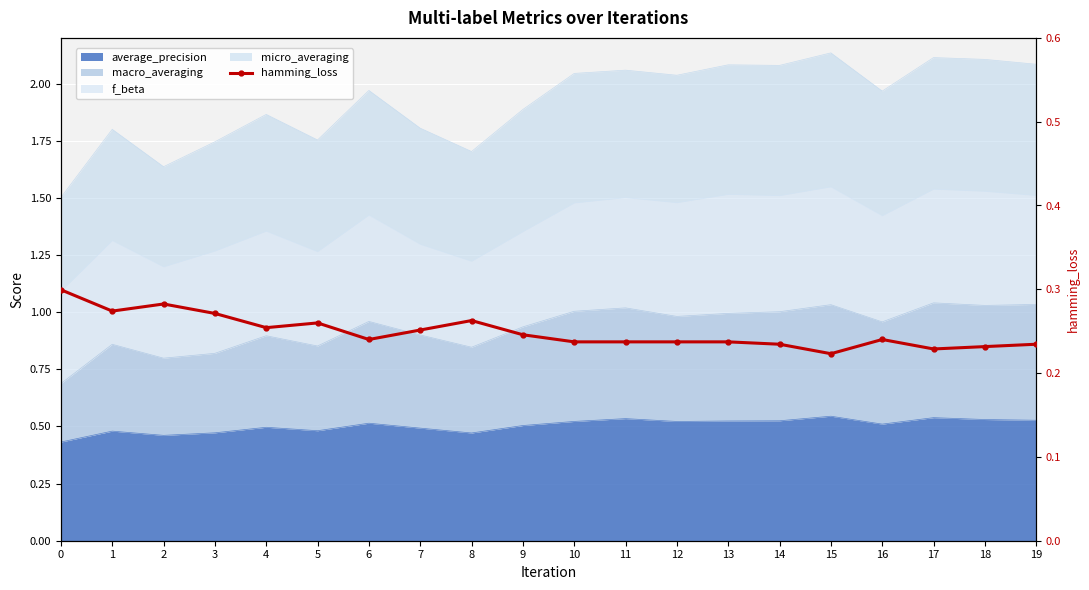

At which category does the chart reach its minimum across all series?

15